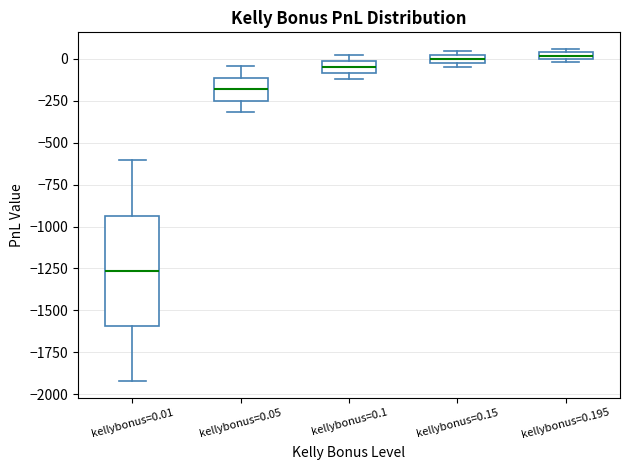

Where is the lower edge of the box for kellybonus=0.15 on the y-axis? The values are not printed on the chart, so give them approximately, as read against the axis.

-50